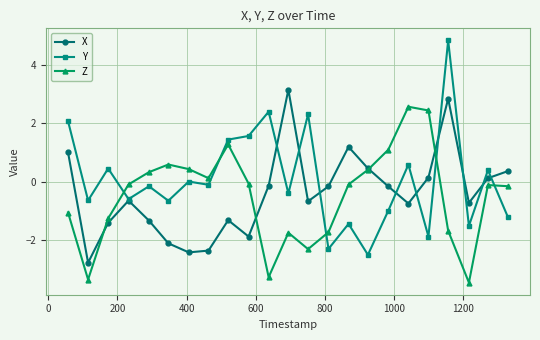

After their last crossing, which series has the higher values: Y or Z?

Z